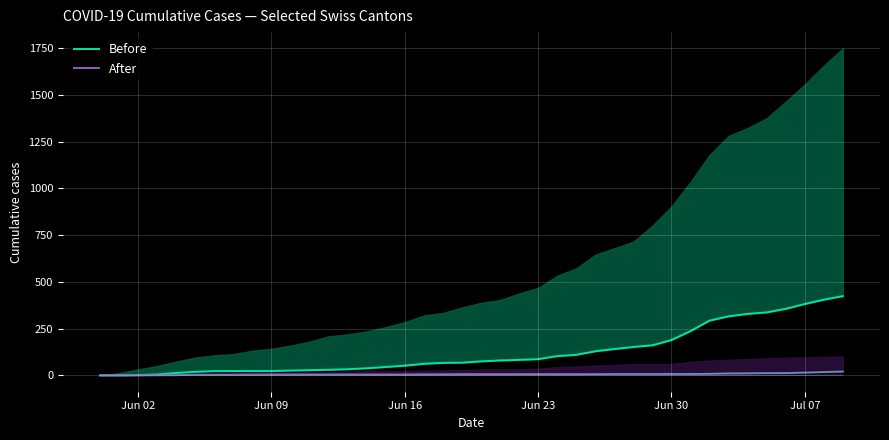

Is it true that CH / ZH band equals 113 at 33?

False